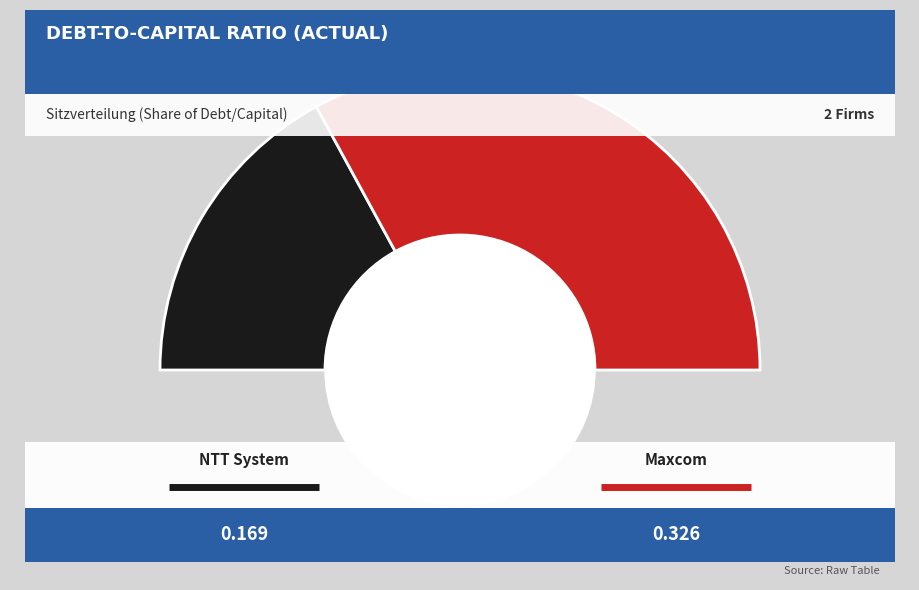

How many segments does this pie chart have?

2